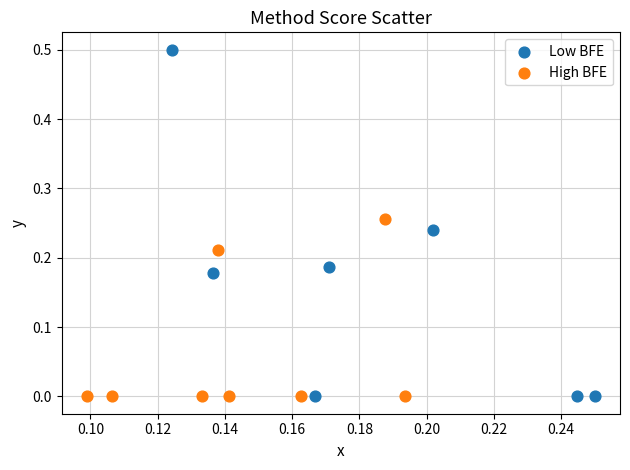

Which series has the widest spread of Y values?

Low BFE